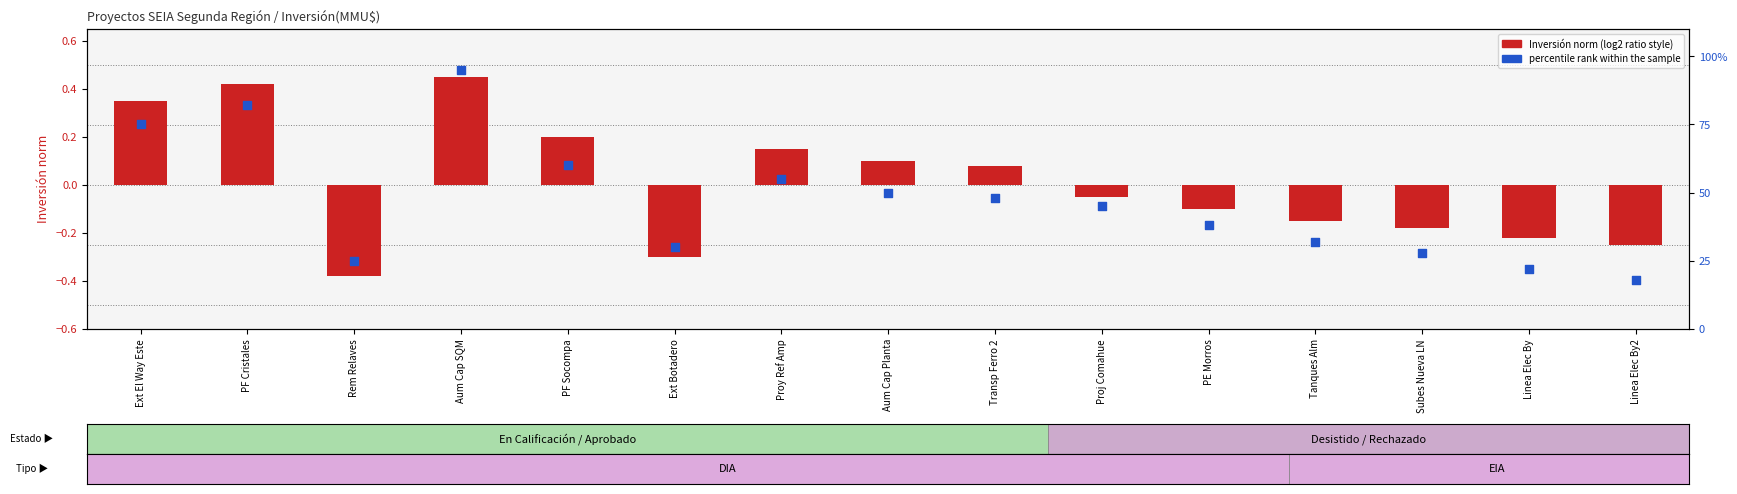

At how many categories does at least one series exceed 11?

15